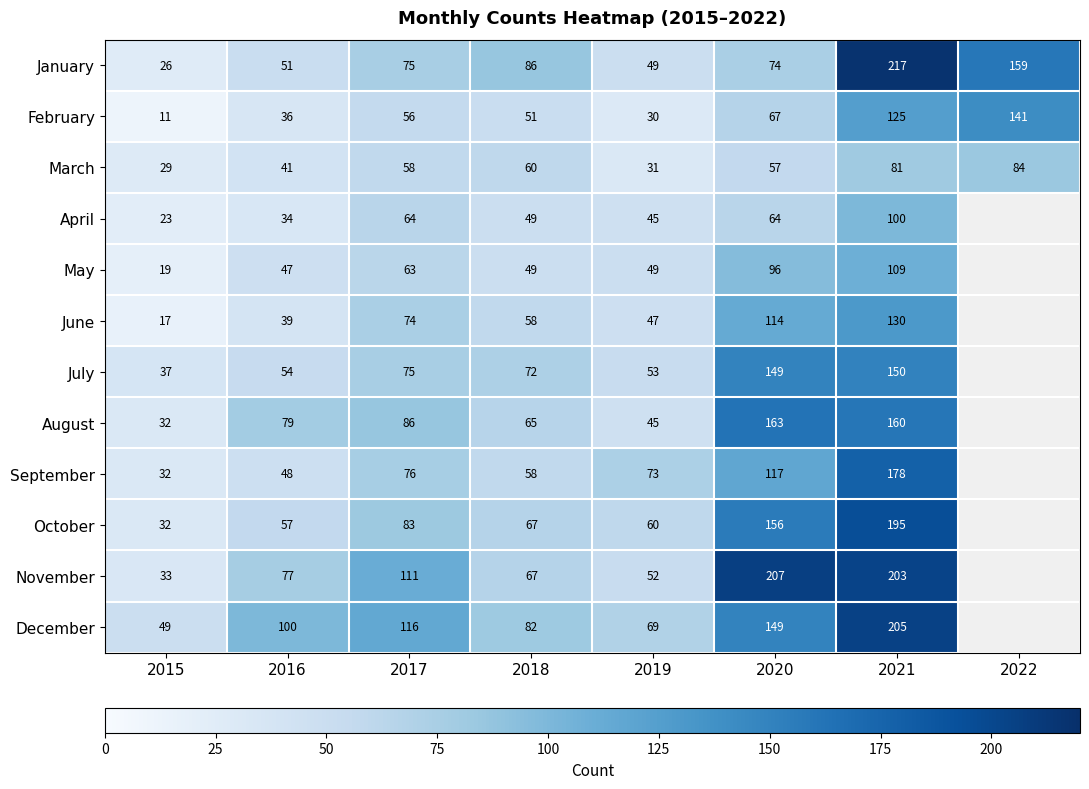

At which label does January reach its minimum?

2015